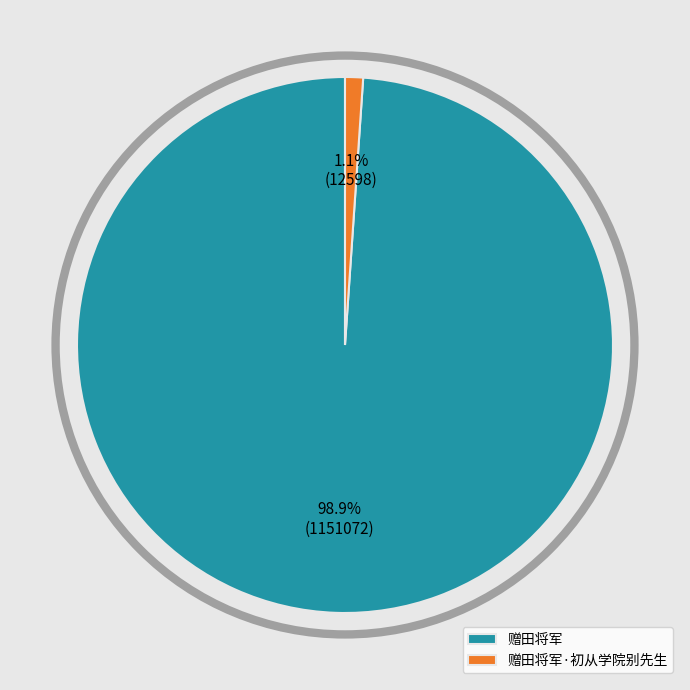

To the nearest percent, what is the difference between the largest and smallest slice percentages?

98%